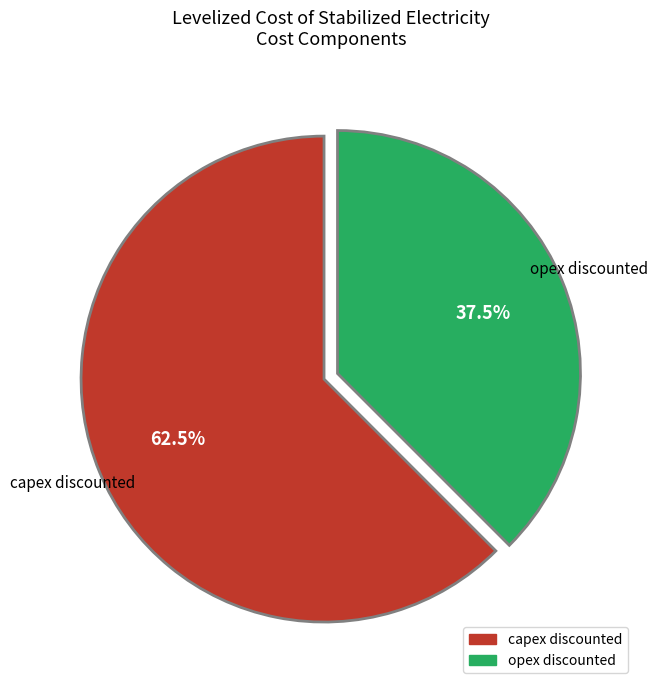

Is capex discounted the majority of the pie?

Yes